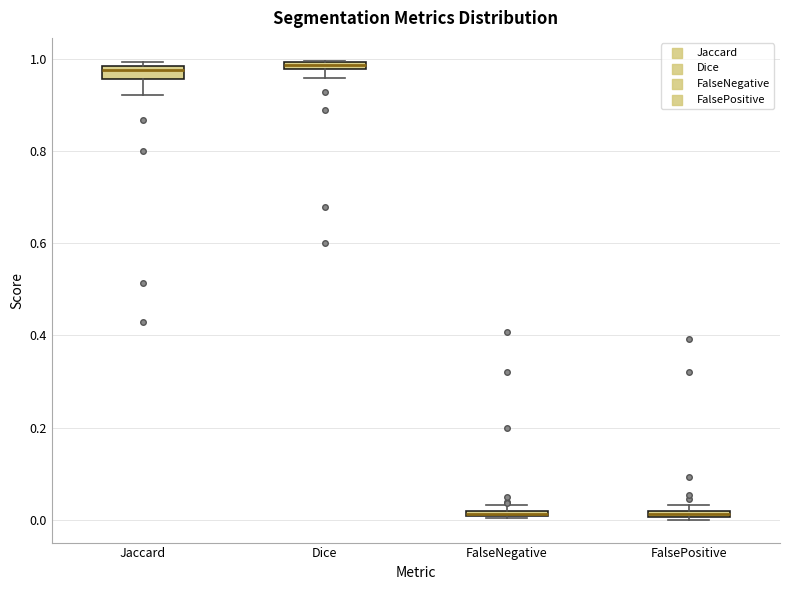

Where is the lower edge of the box for FalseNegative on the y-axis? The values are not printed on the chart, so give them approximately, as read against the axis.

0.00